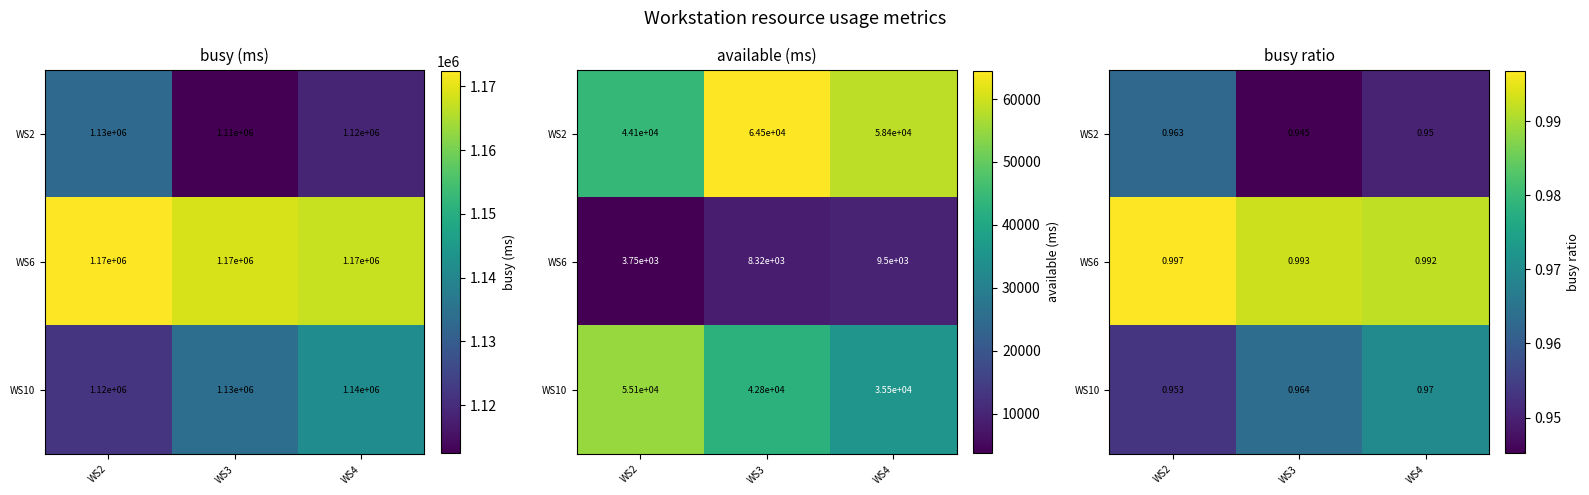

What is the sum of the WS6 values at WS3 and WS4?

2.0